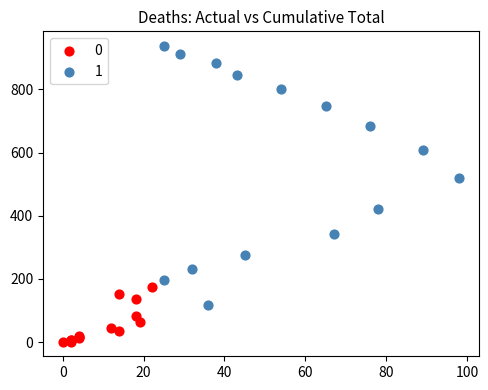

Which series reaches the maximum Y coordinate?

1